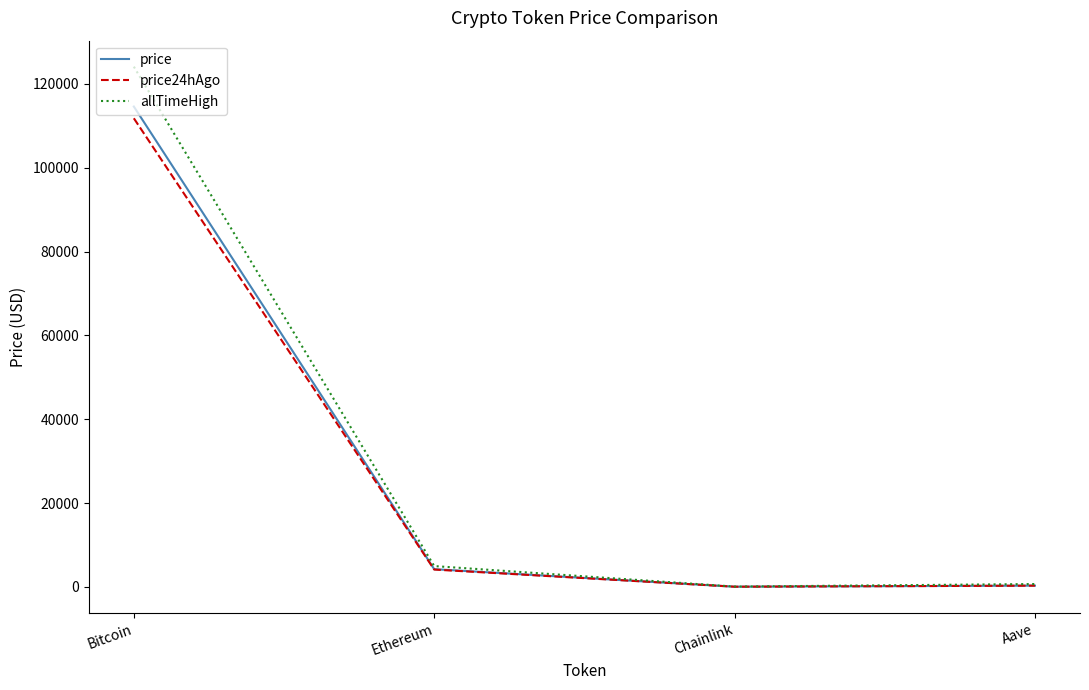

How many series are shown in this chart?

3